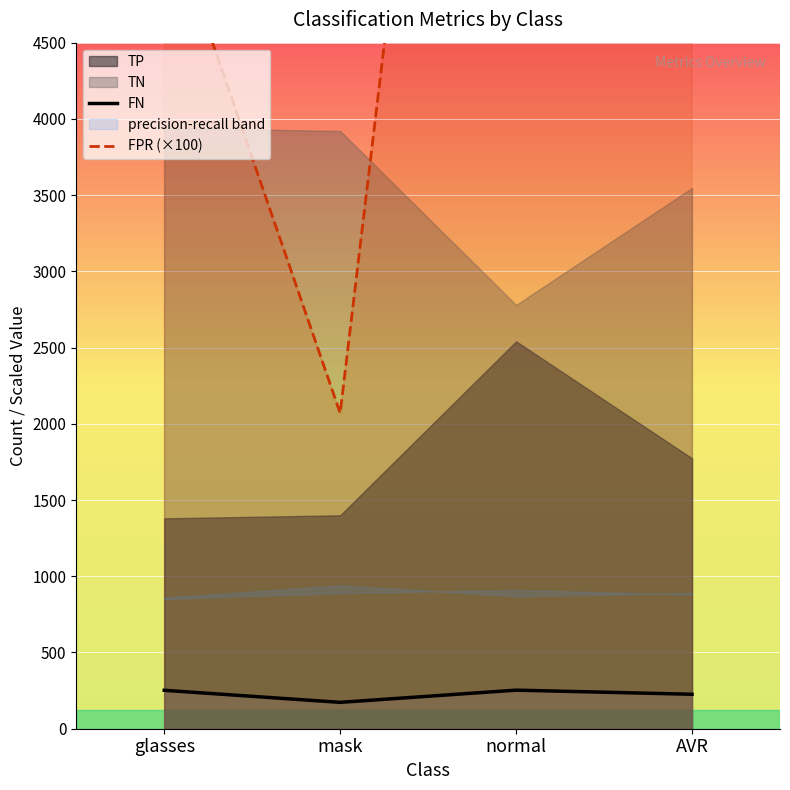

What is the label of the 2nd point from the left?

mask